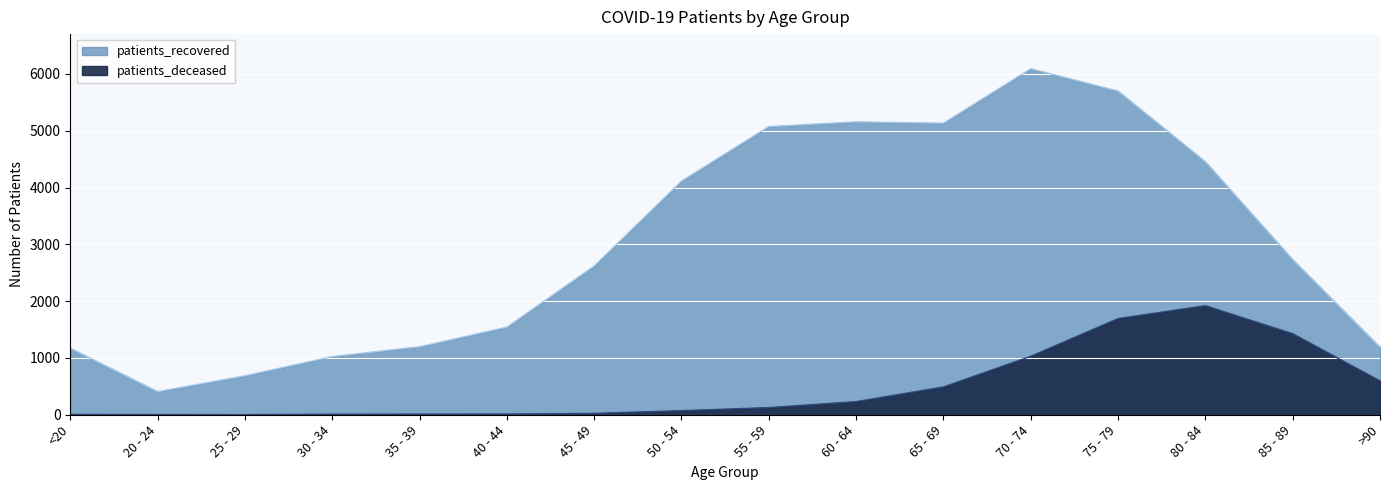

How many data points in patients_deceased are above 126?

7